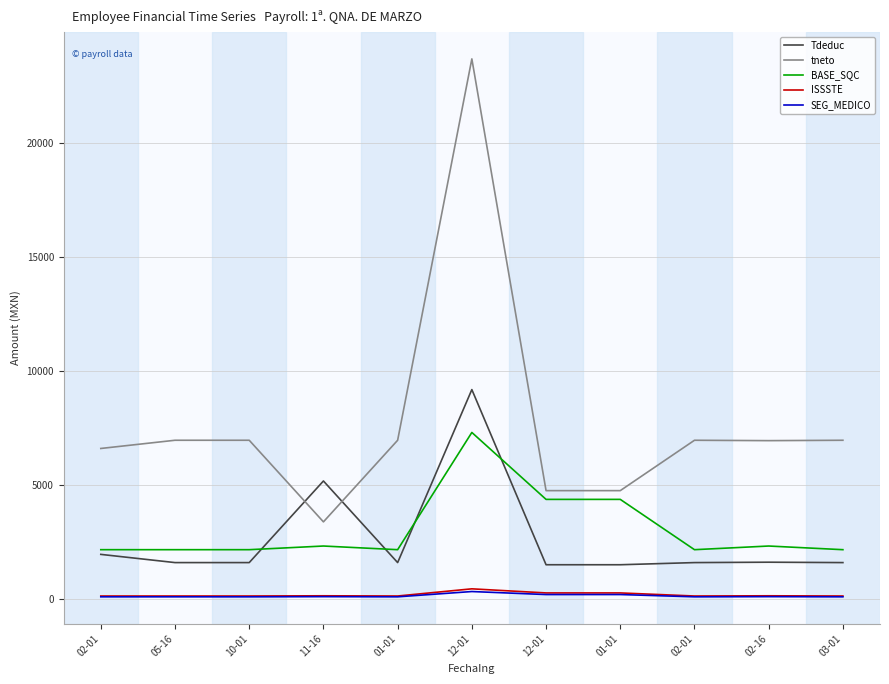

How many lines are shown in the chart?

5